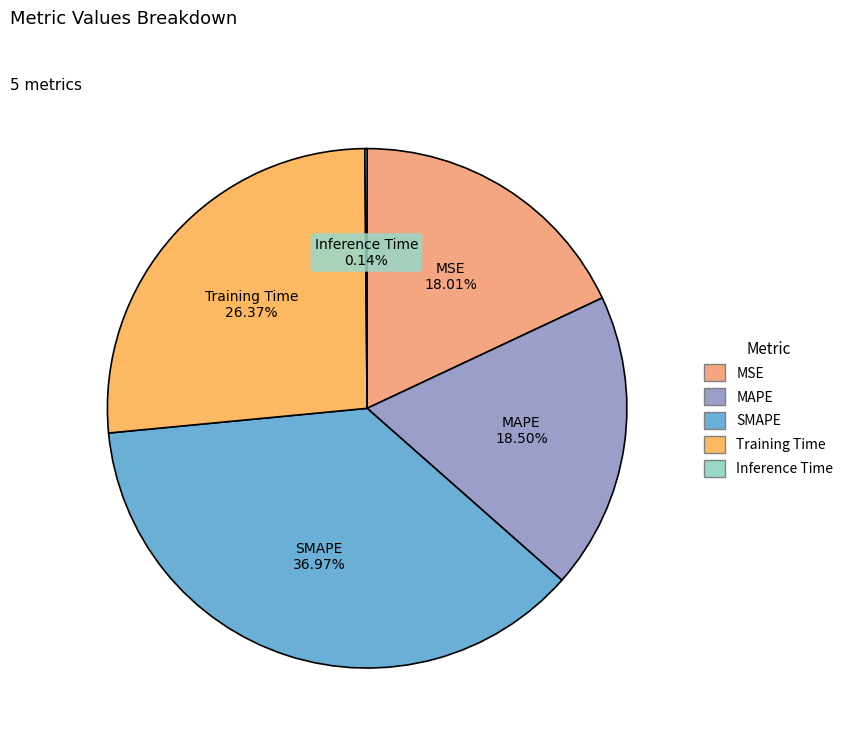

To the nearest percent, what portion does Training Time represent?

26%